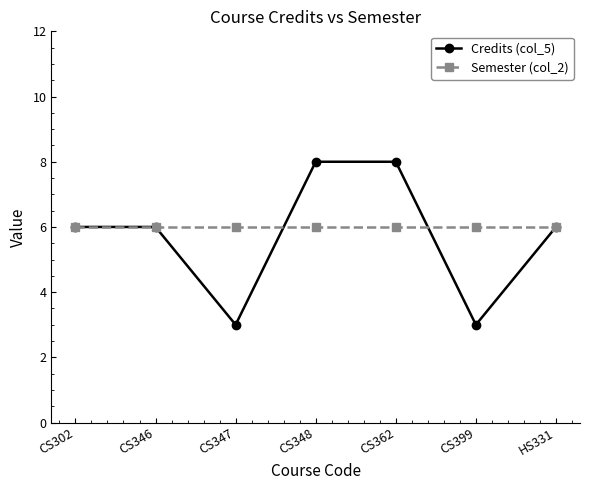

The value of Credits (col_5) at HS331 is 6. True or false?

True